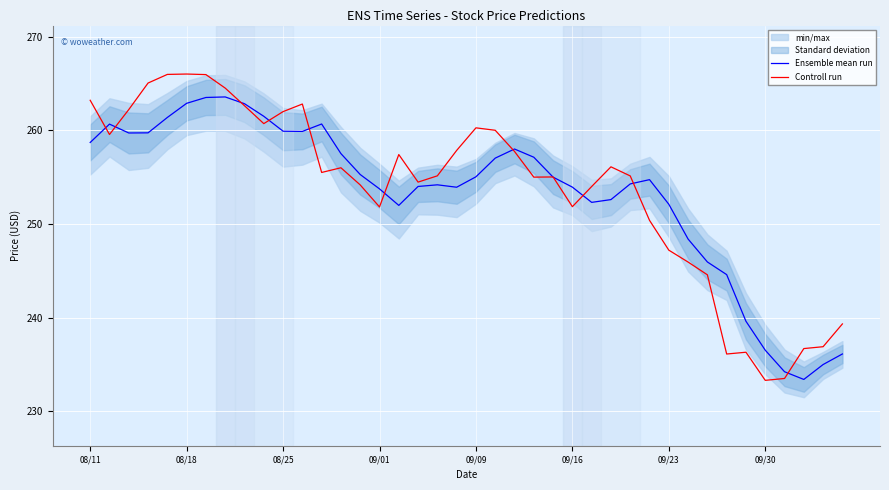

What is the lowest value of the Ensemble mean run series?

233.4